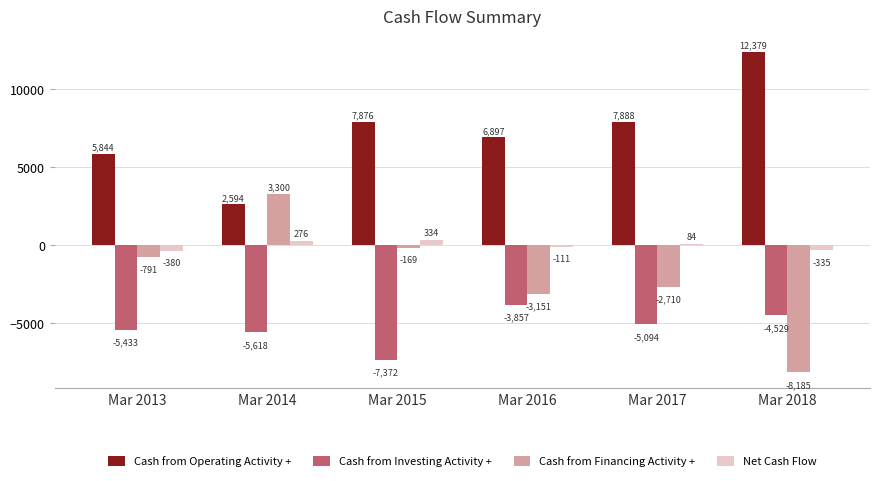

Reading left to right, list all the values displayed in this chart.

Cash from Operating Activity +: 5844	2594	7876	6897	7888	12379
Cash from Investing Activity +: -5433	-5618	-7372	-3857	-5094	-4529
Cash from Financing Activity +: -791	3300	-169	-3151	-2710	-8185
Net Cash Flow: -380	276	334	-111	84	-335